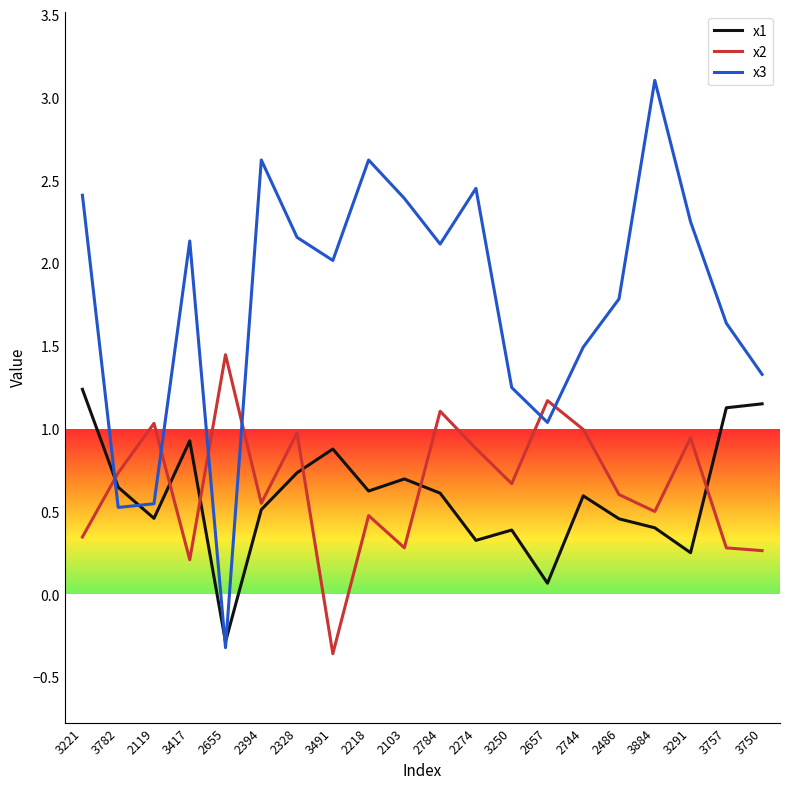

True or false: x3 has more than 1 interior local peaks.

True